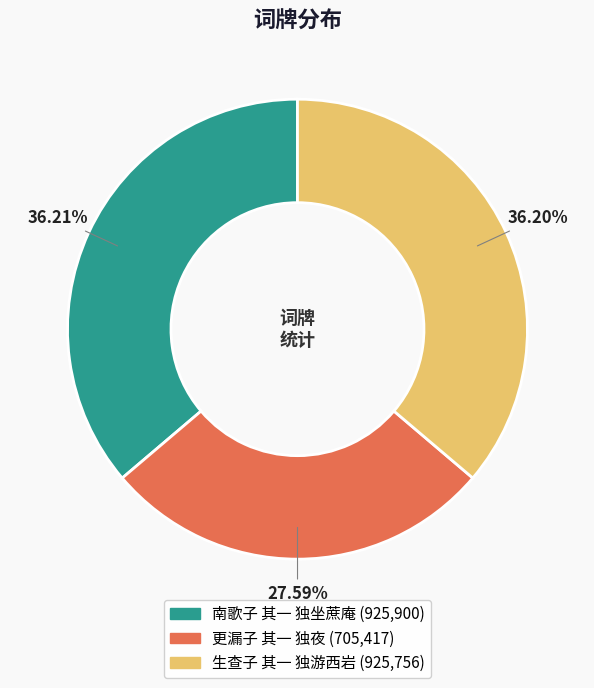

Is it true that 南歌子 其一 独坐蔗庵 is 36% of the pie?

True